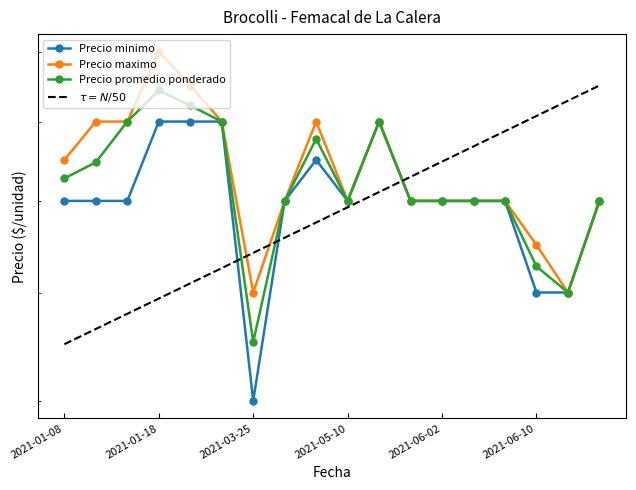

Does the chart display data point markers on the line(s)?

Yes